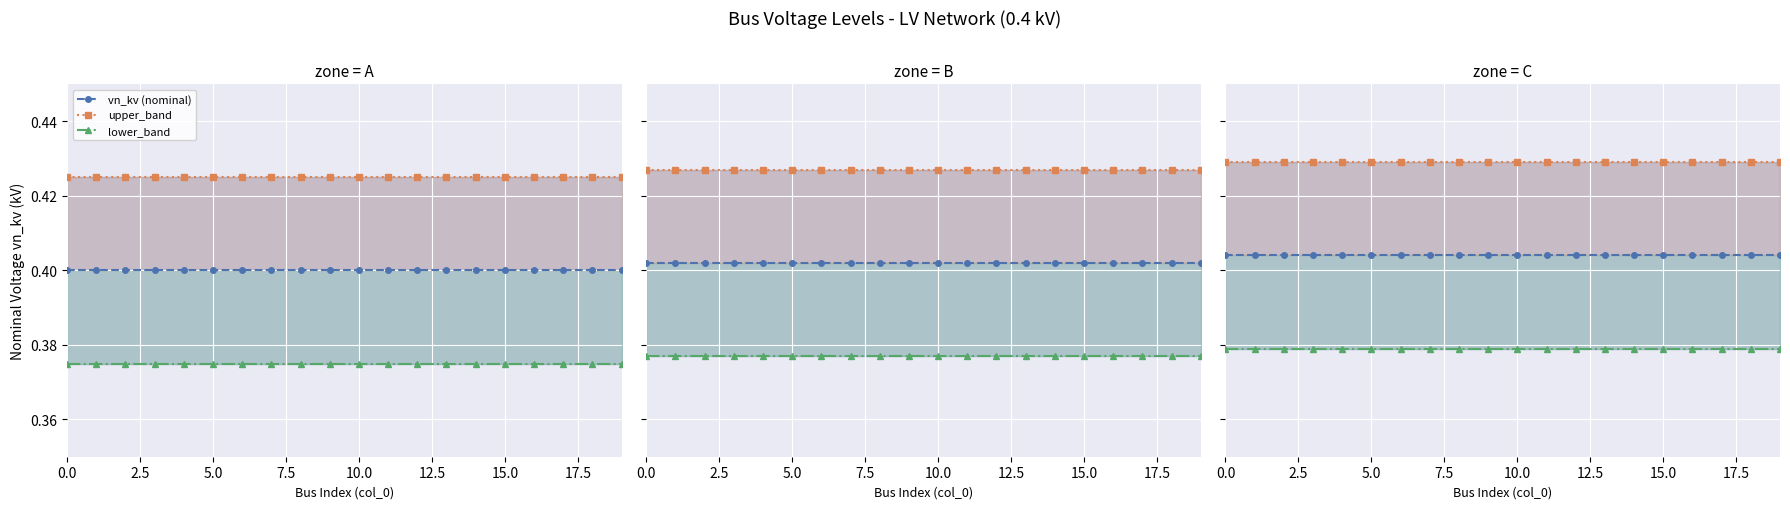

Which series has the widest spread of values?

vn_kv (nominal)